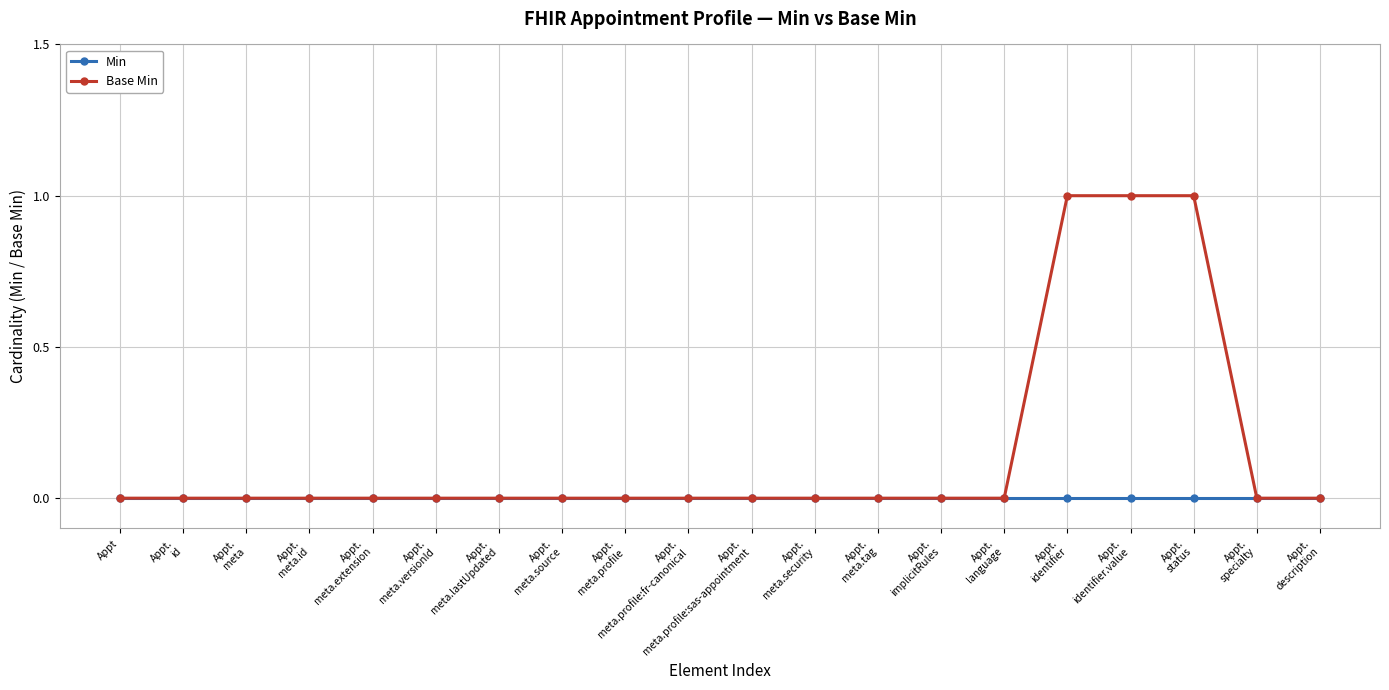

What is the greatest value displayed?

1